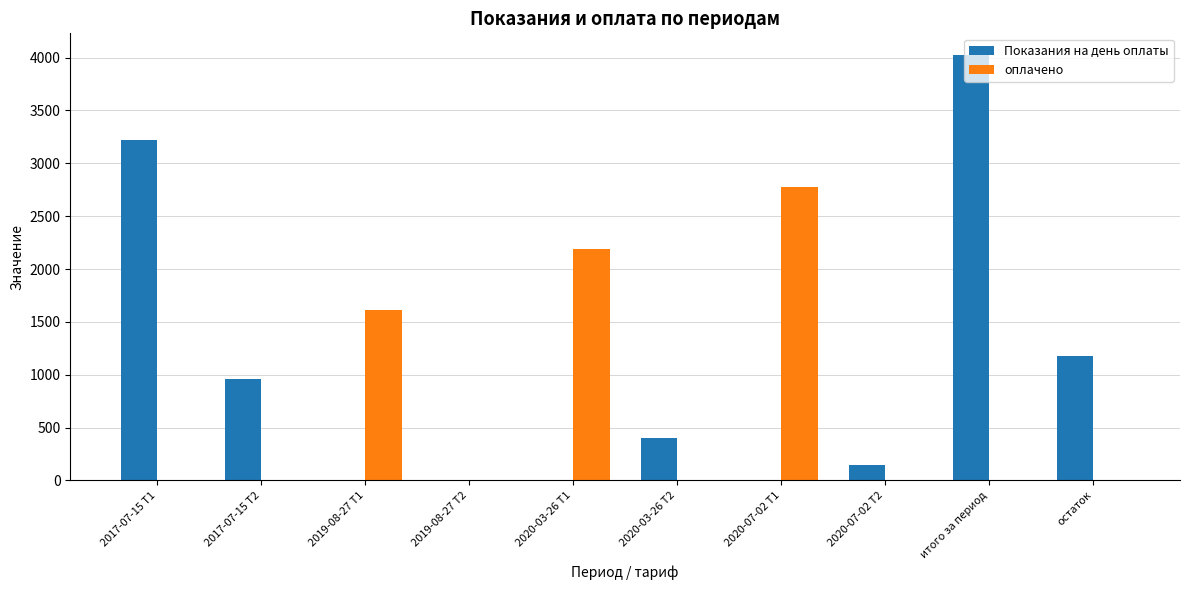

How many values in the оплачено series exceed 0?

3